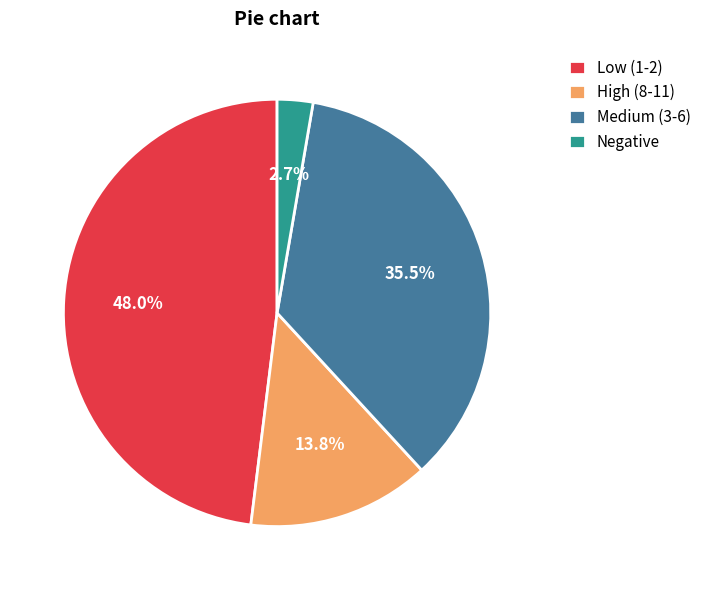

What is the largest slice in the pie chart?

Low (1-2)